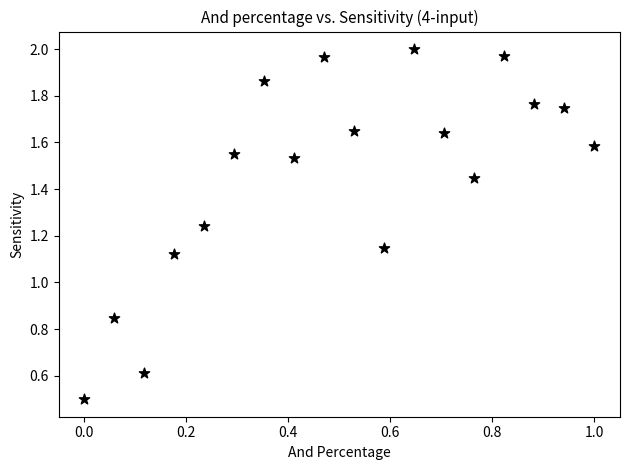

What is the range of X values (max minus min)?

1.0